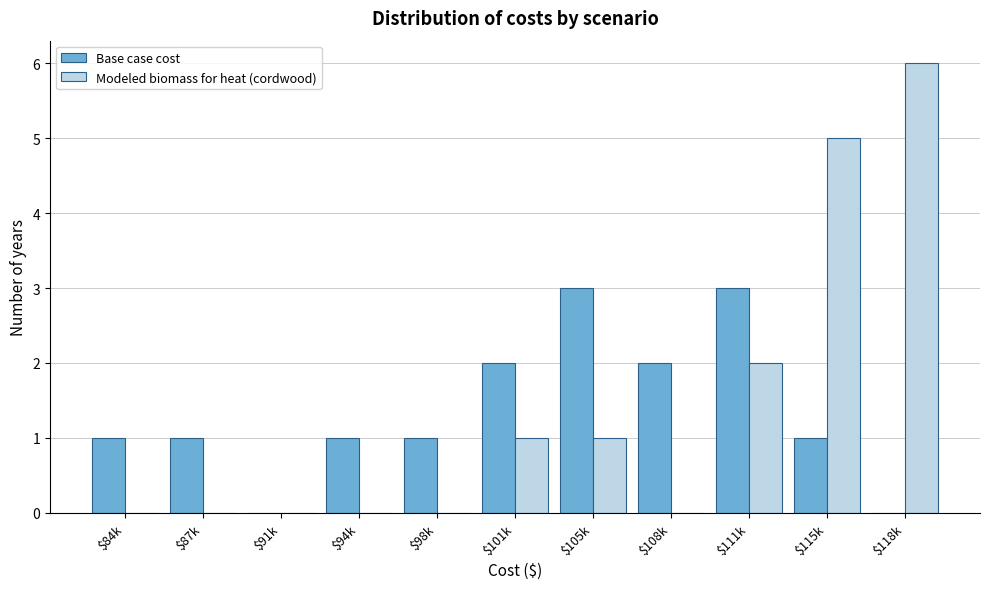

What is the highest value of the Modeled biomass for heat (cordwood) series?

6